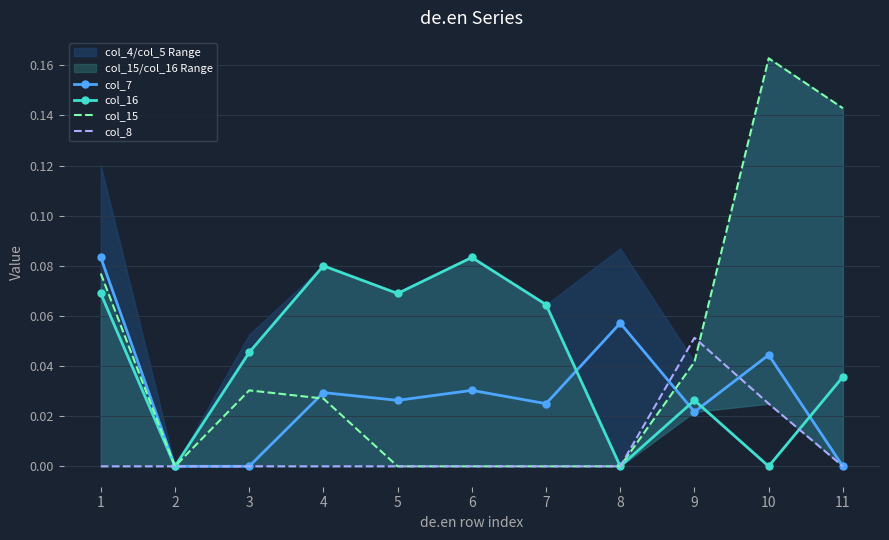

Which category has the lowest value in the col_16 series?

2